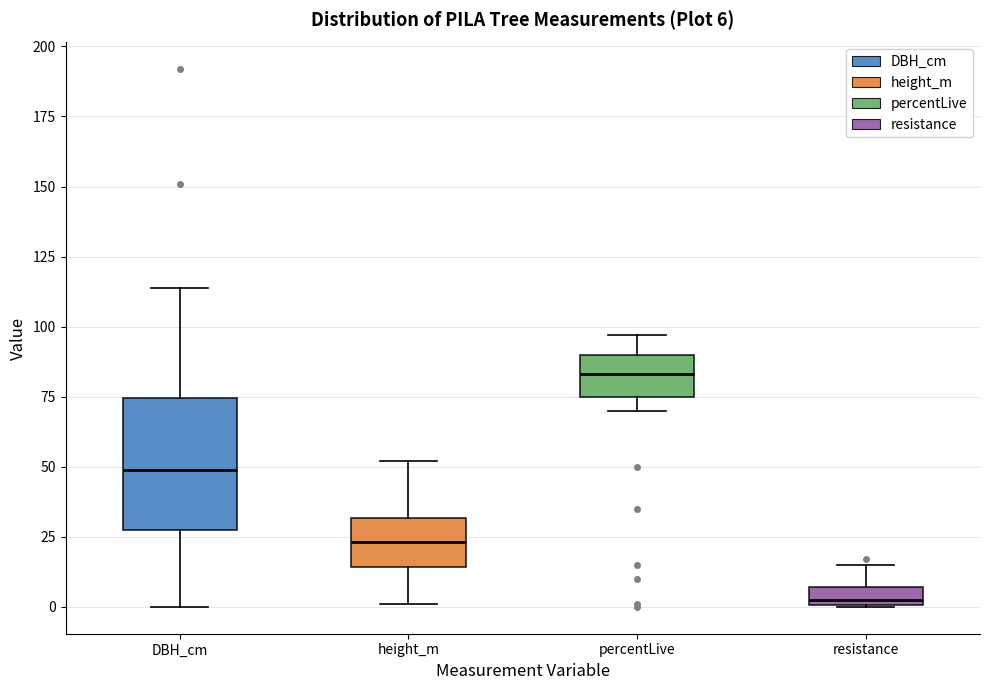

Which box's median line is the highest?

percentLive